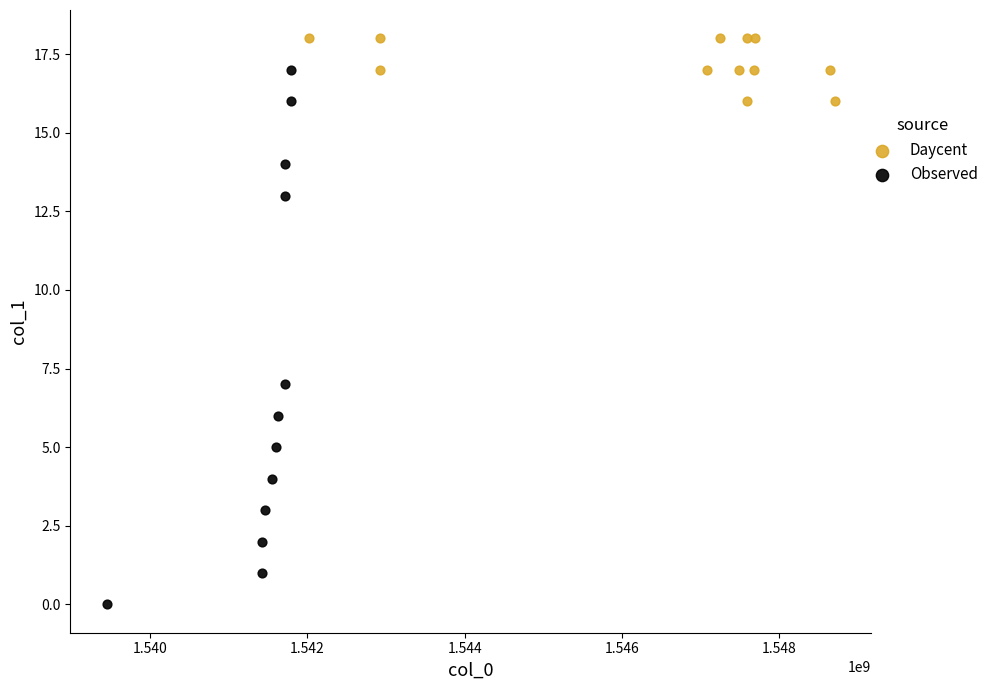

Which series has the widest spread of Y values?

Observed